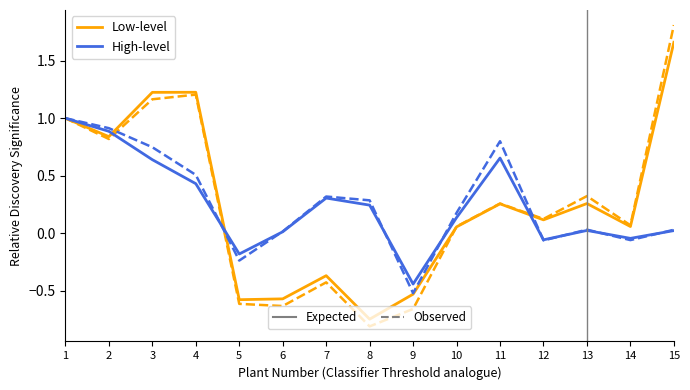

What is the difference between the highest and lowest values at 9?

0.1